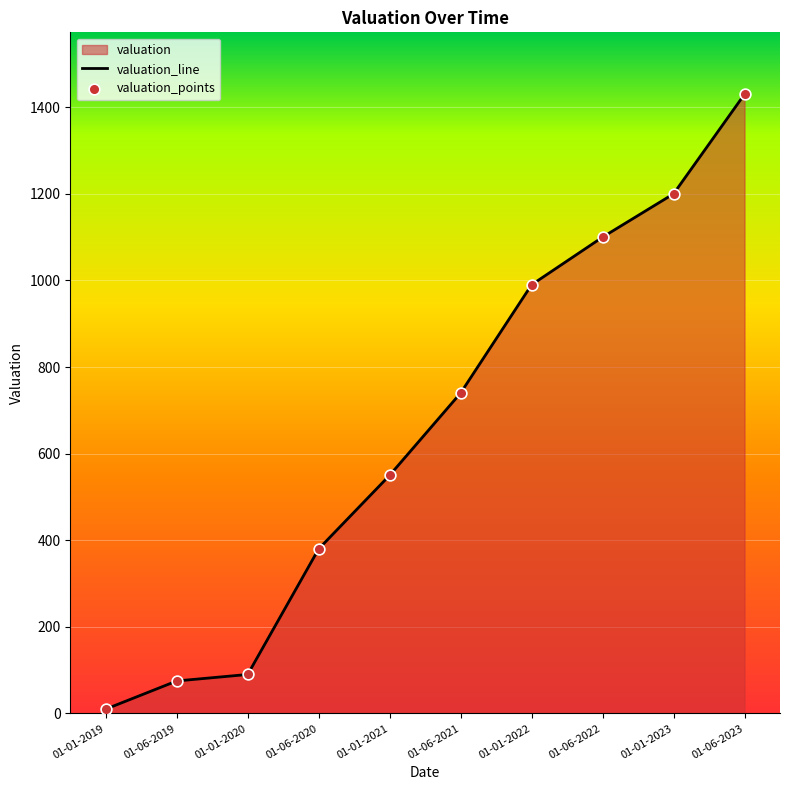

What is the change in value from 01-06-2020 to 01-06-2022?

+720